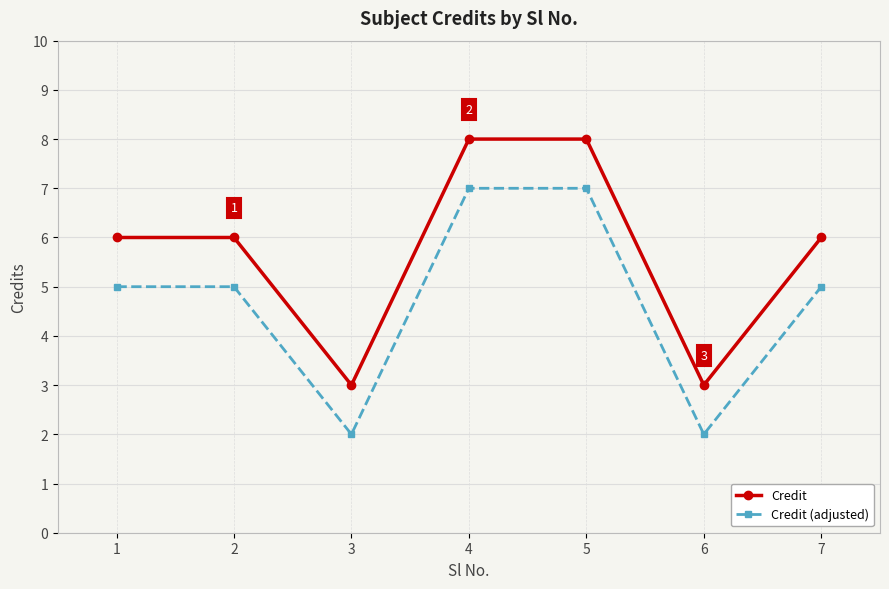

How many categories are shown in the chart?

7